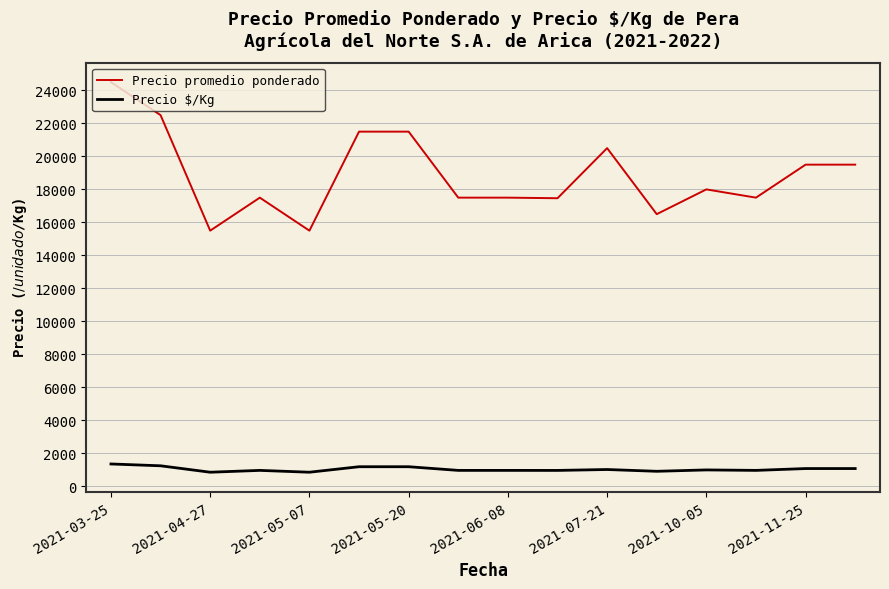

What is the highest value of the Precio promedio ponderado series?

24500